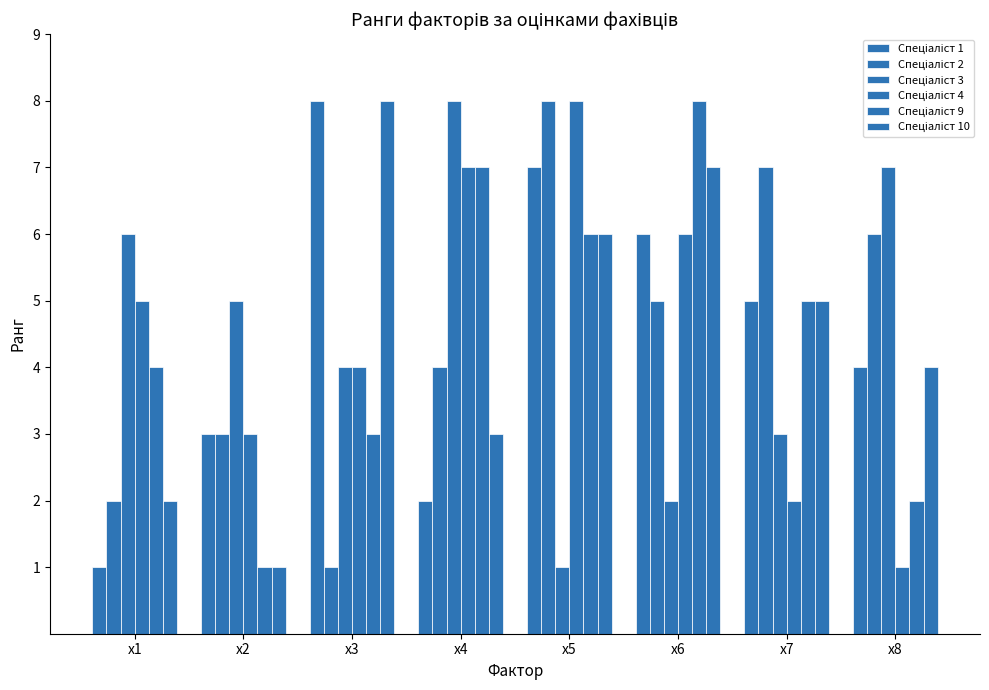

What is the value of the Спеціаліст 10 bar at the 4th from the left?

3